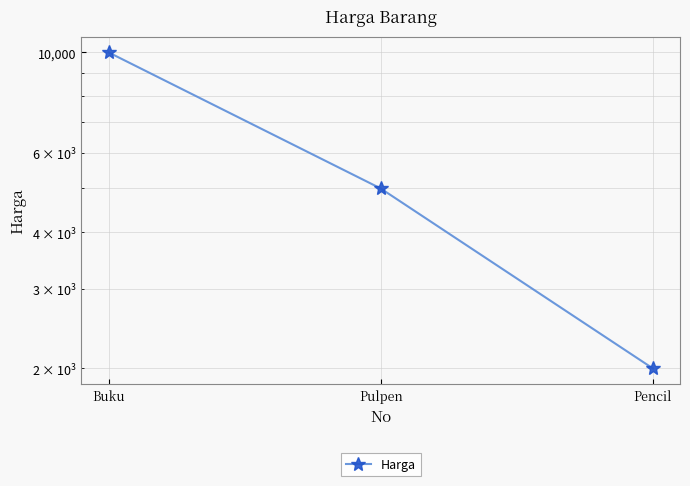

Rank the categories by value from highest to lowest.

Buku, Pulpen, Pencil